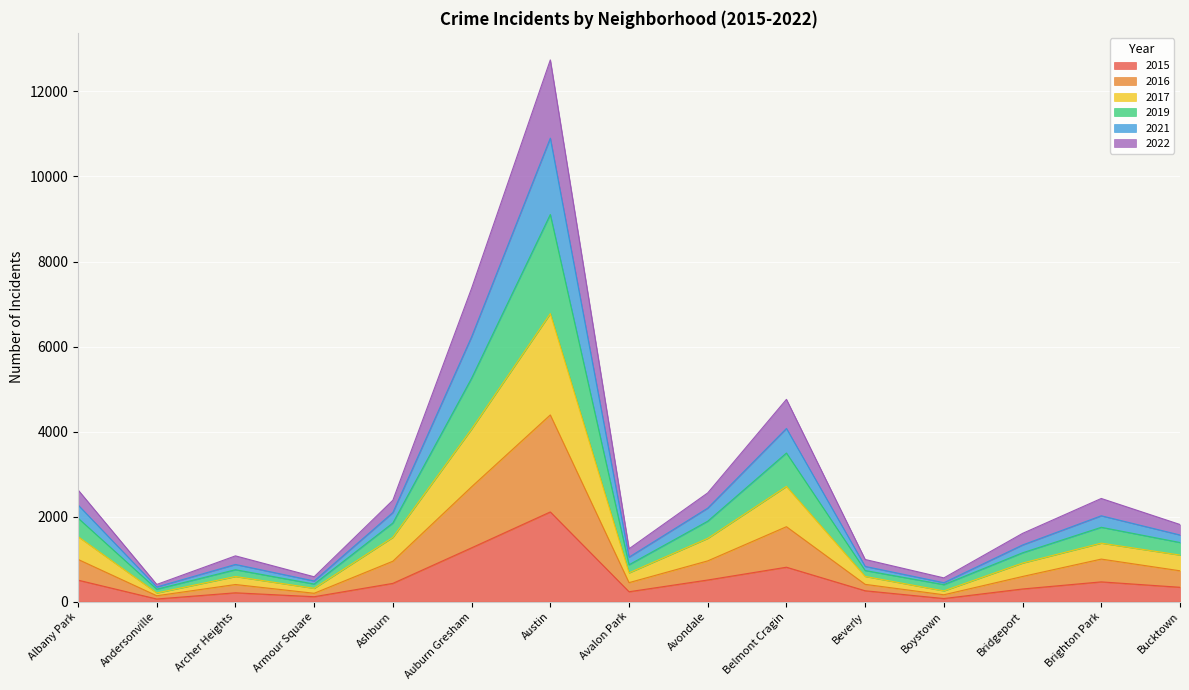

Which label corresponds to the largest value in the chart?

Austin